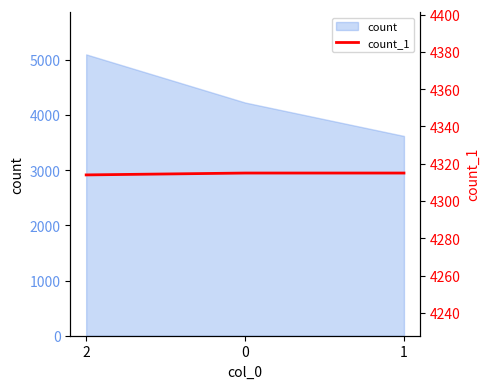

What position from the right is 2?

3